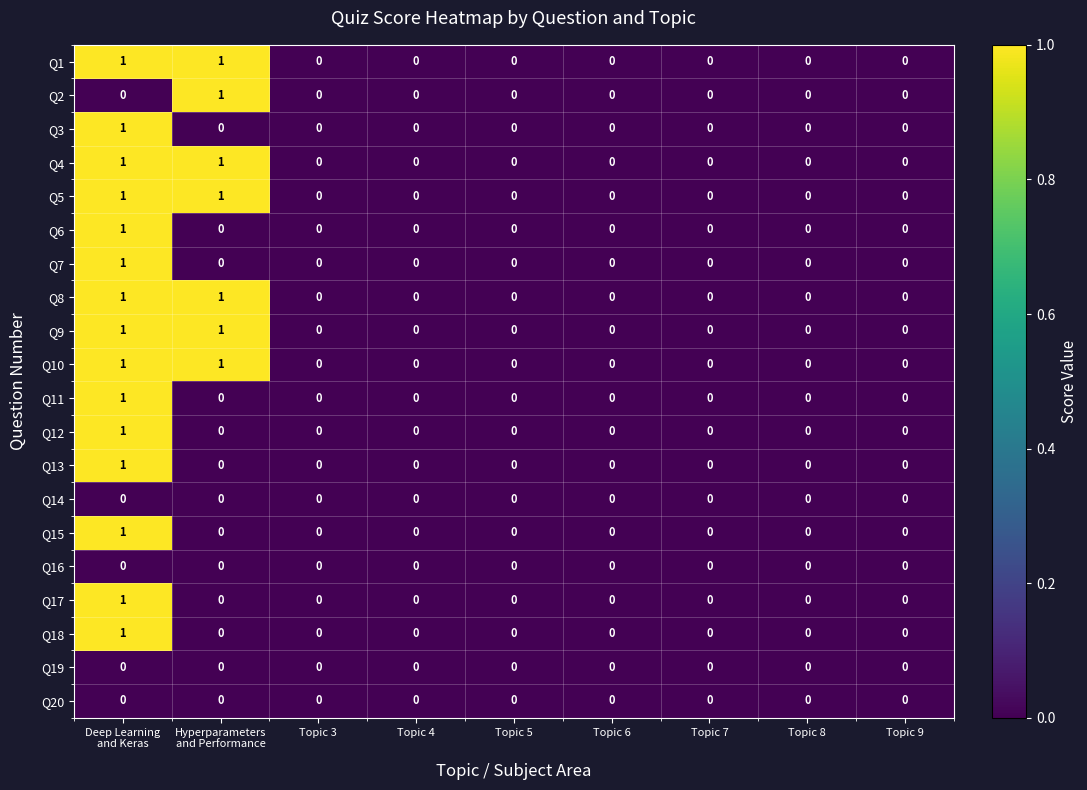

Is it true that Q20 equals 0 at Topic 9?

True